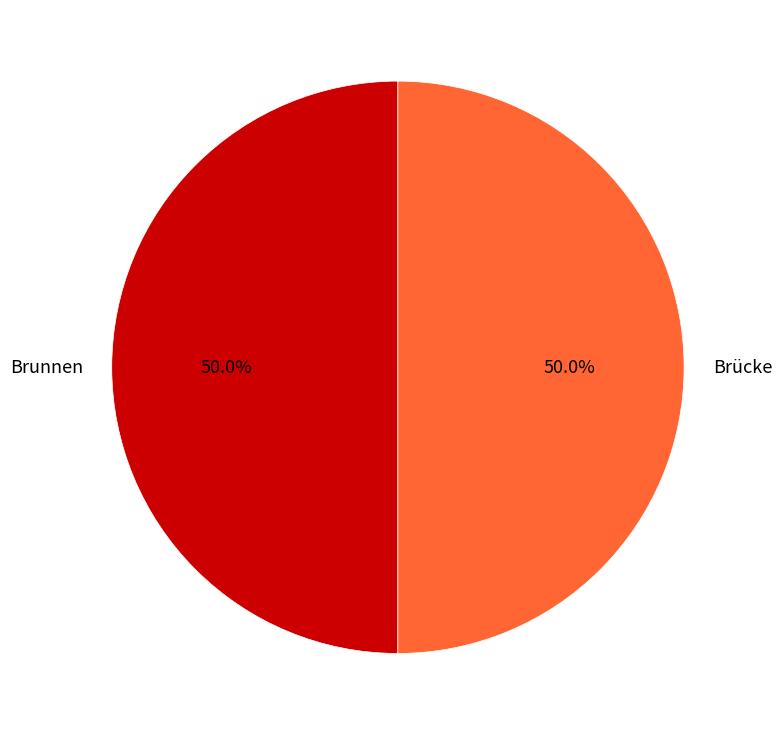

Approximately how many times larger is the value at Brücke compared to Brunnen?

1.0